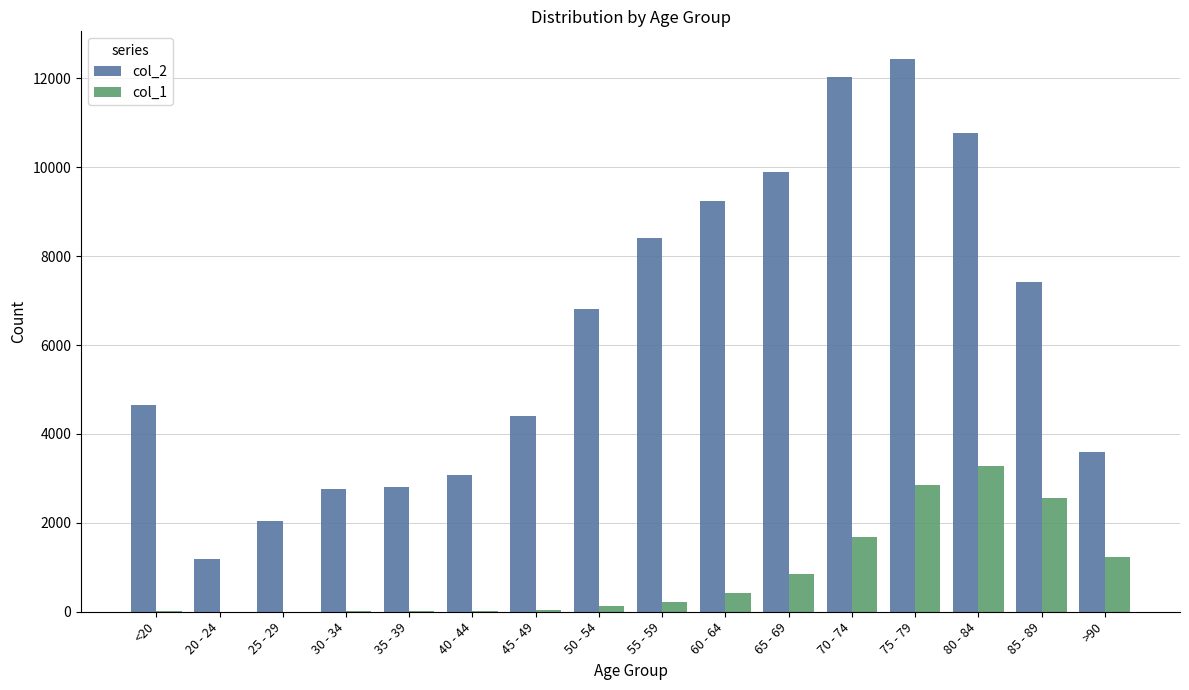

At which category is the sum across all series the highest?

75 - 79